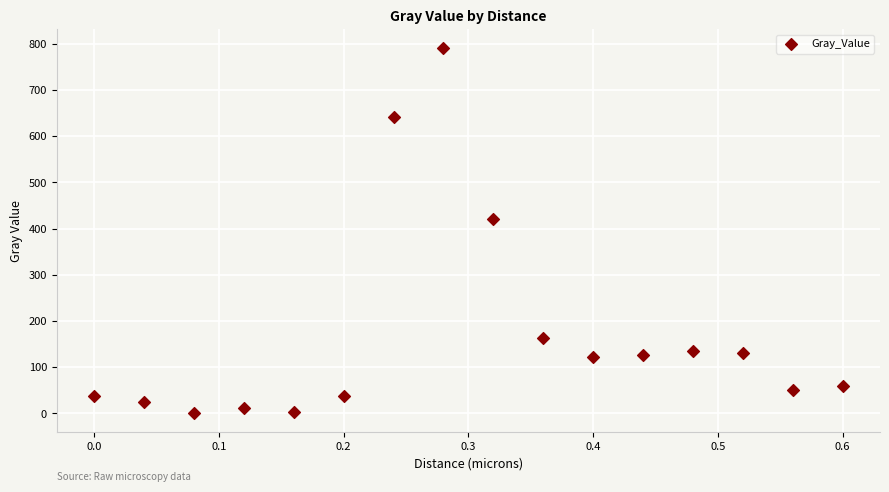

What is the range of Y values (max minus min)?

792.0